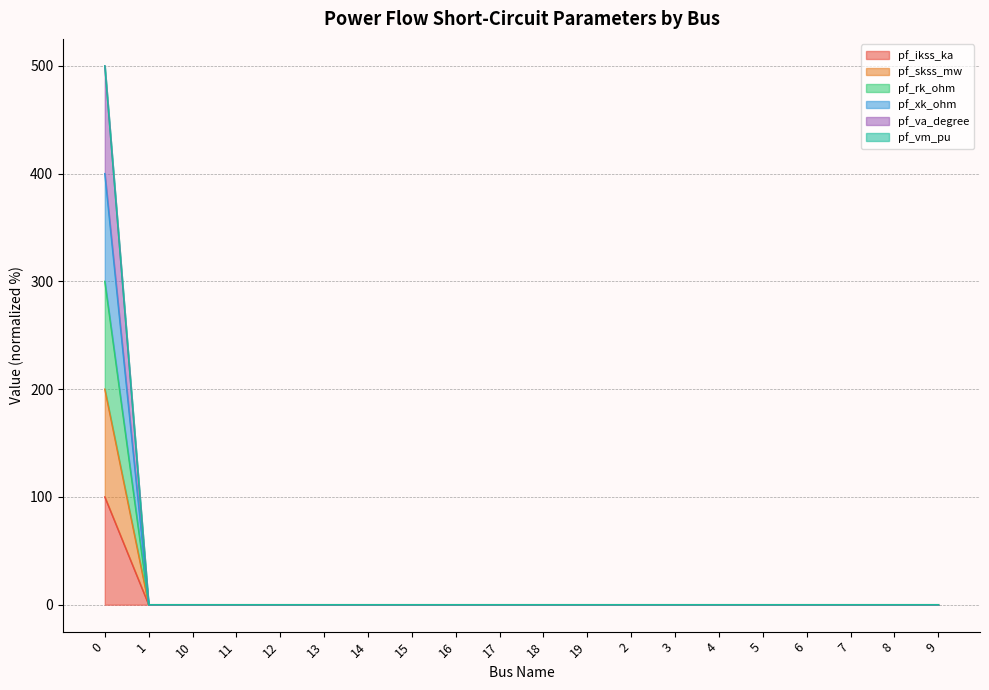

What is the label of the 17th point from the right?

11